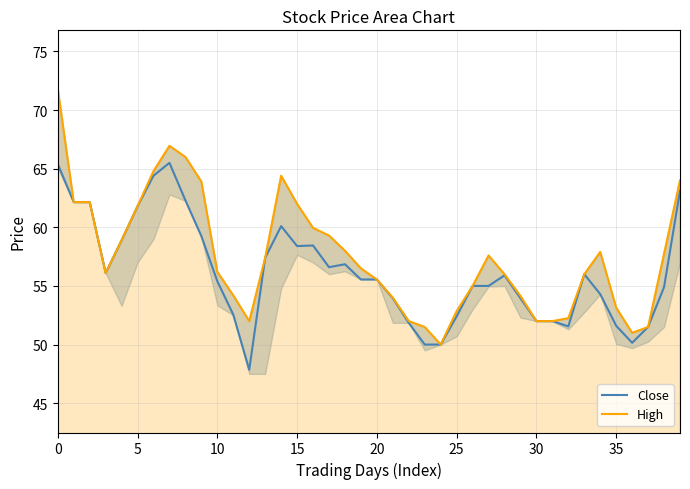

True or false: High and Close cross at least once.

False